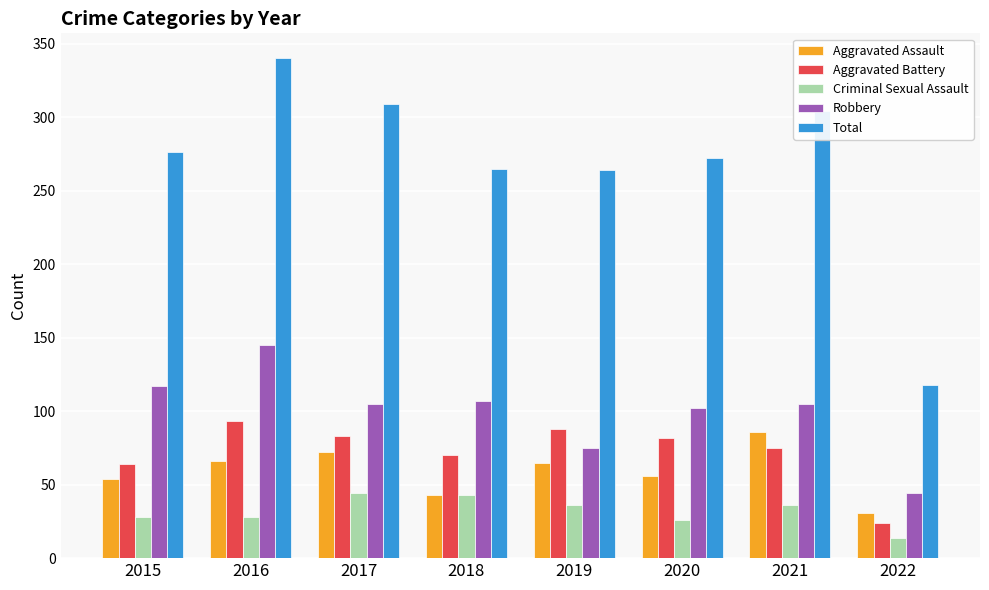

At 2020, list the series in order from largest to smallest.

Total, Robbery, Aggravated Battery, Aggravated Assault, Criminal Sexual Assault